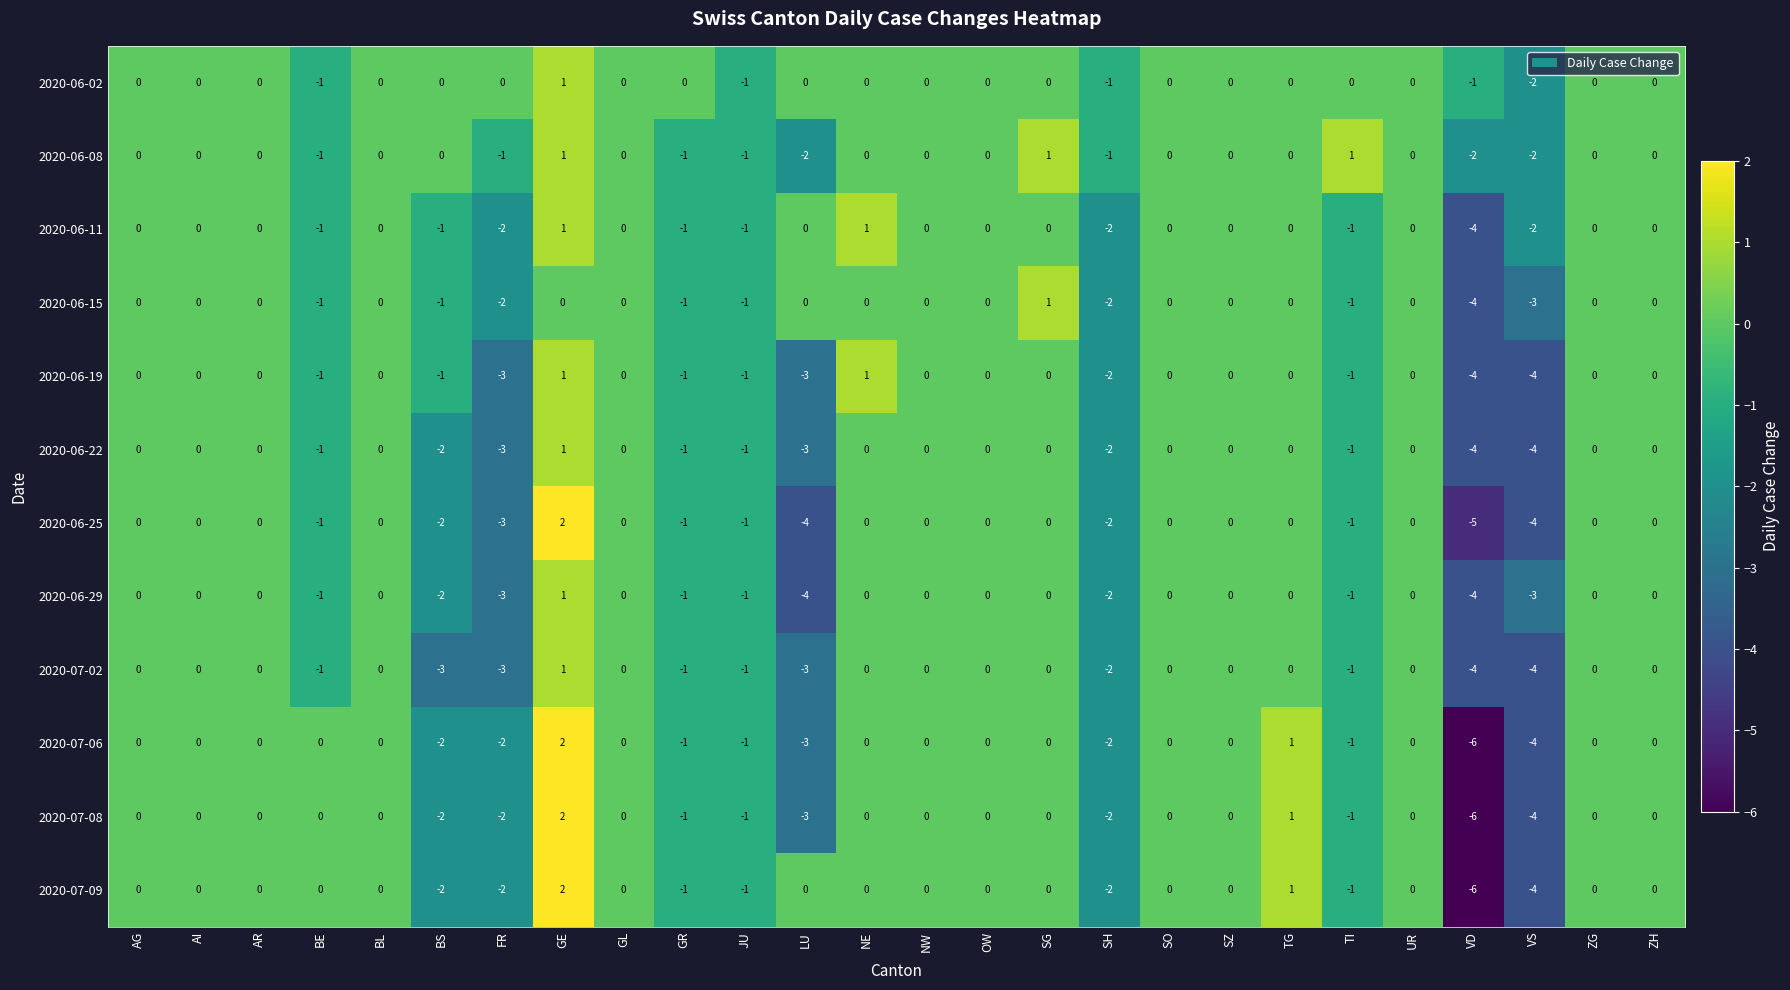

Which series changed the most between LU and VS?

2020-07-09